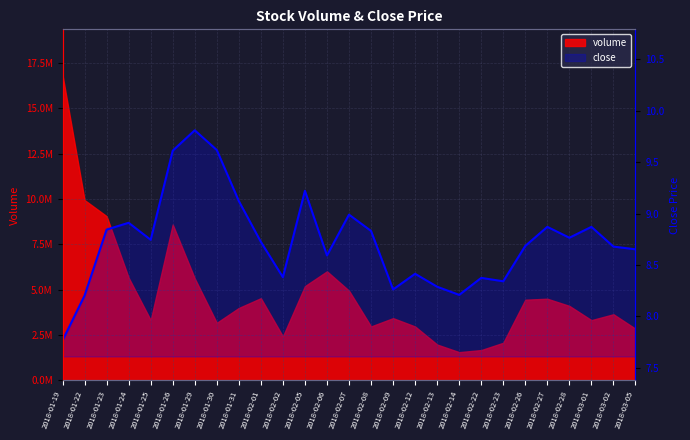

What is the sum of the values at 2018-01-23 and 2018-02-28?

17.6